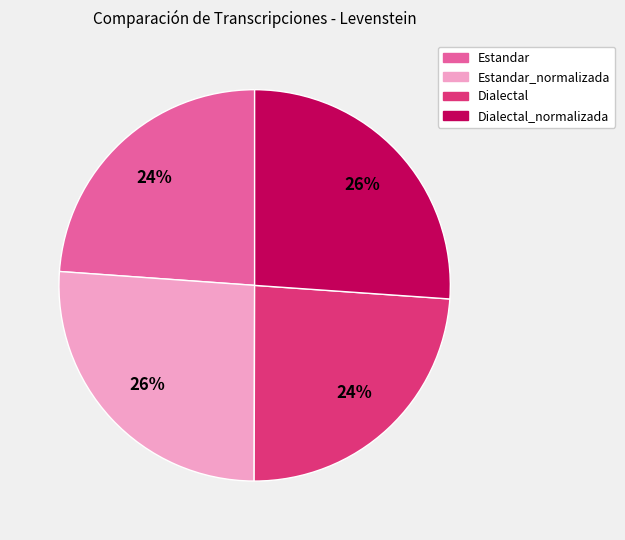

Is there a majority slice in this chart?

No